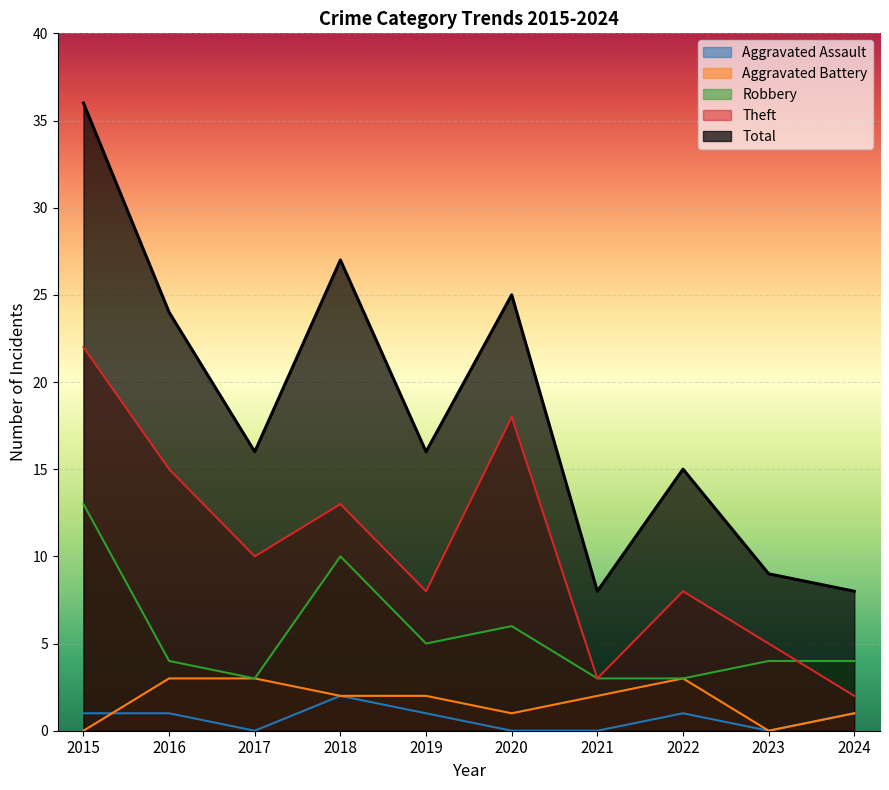

True or false: Theft has a value of 8 at 2019.

True